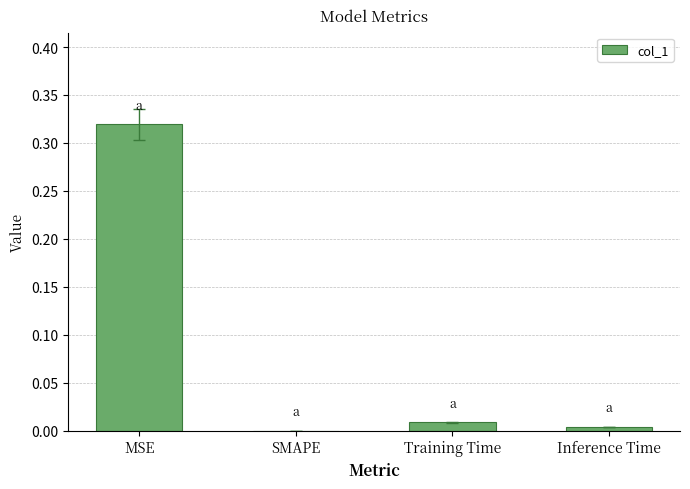

Which category has the highest value across all series?

MSE